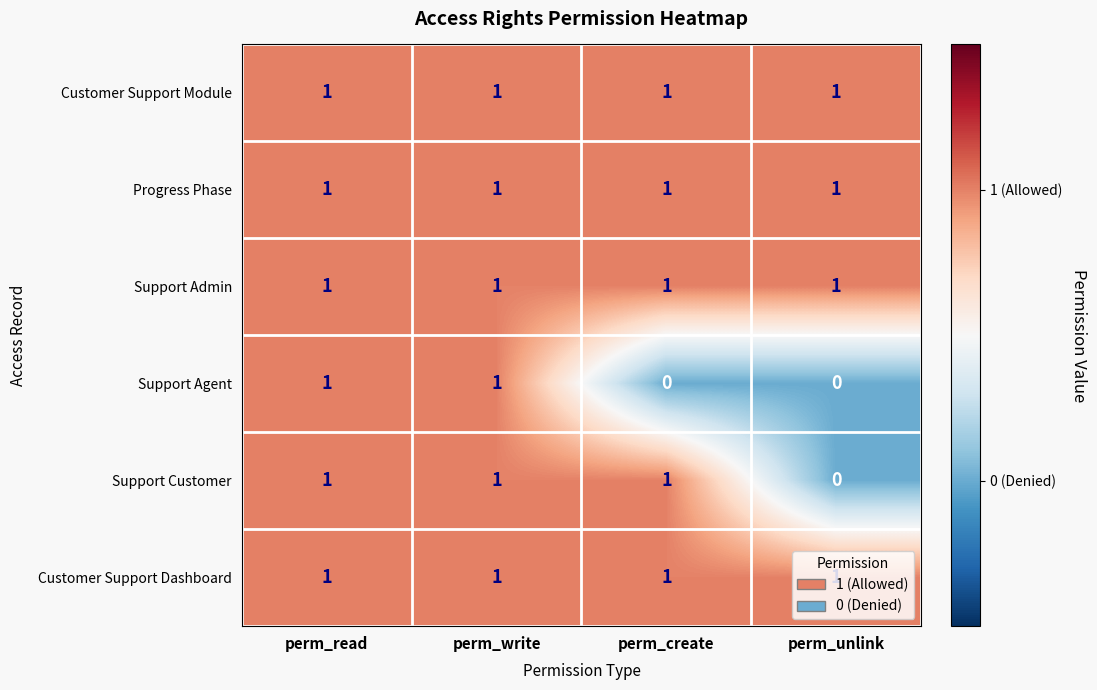

How many series are shown in this chart?

6